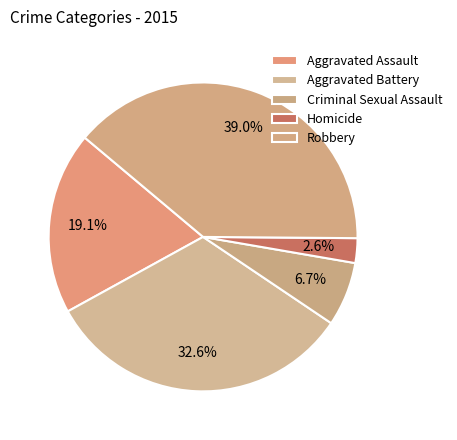

Between Aggravated Battery and Robbery, which is larger?

Robbery